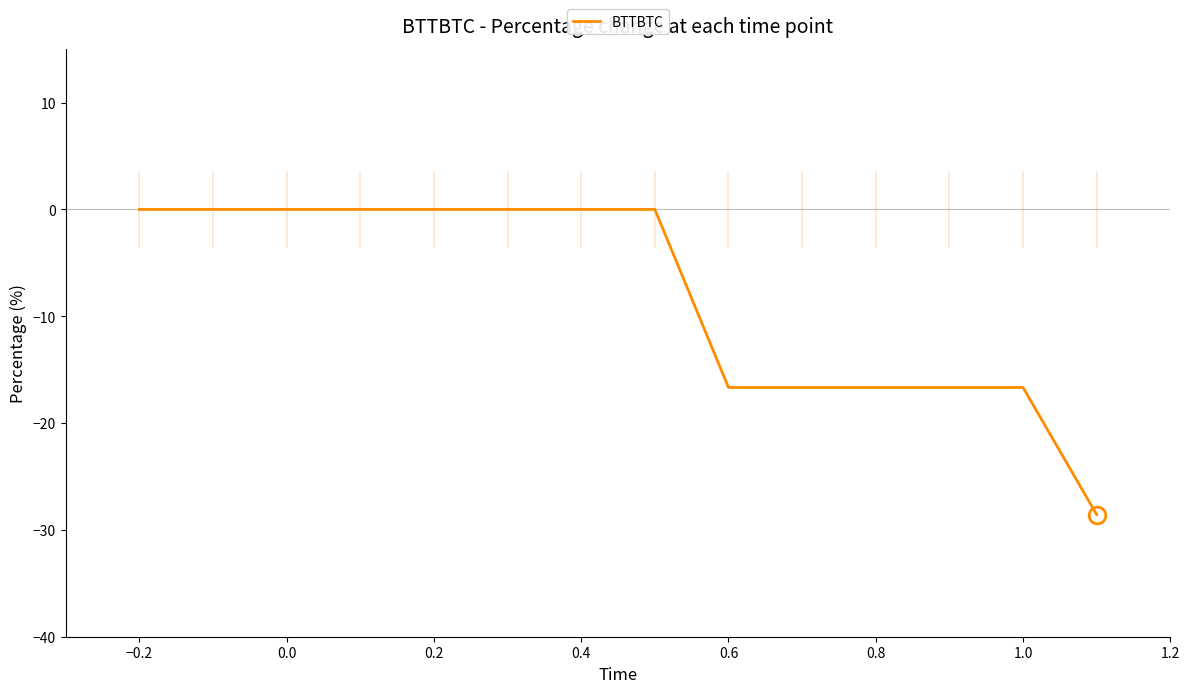

What is the smallest value displayed?

-28.6